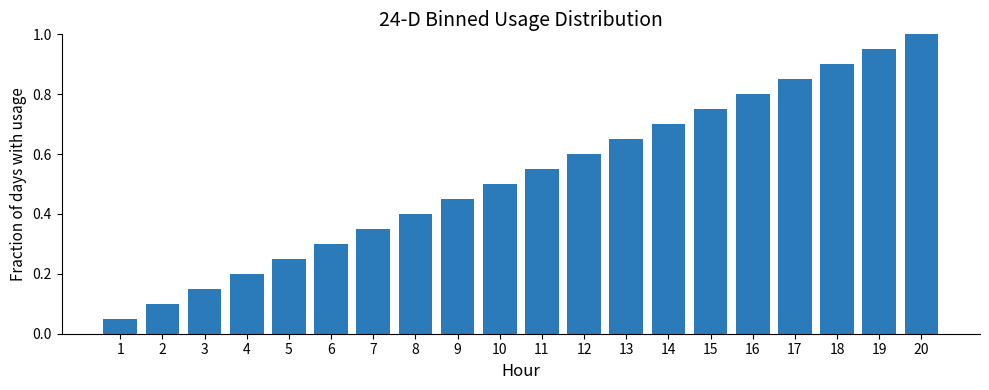

Between 20 and 3, which is larger?

20